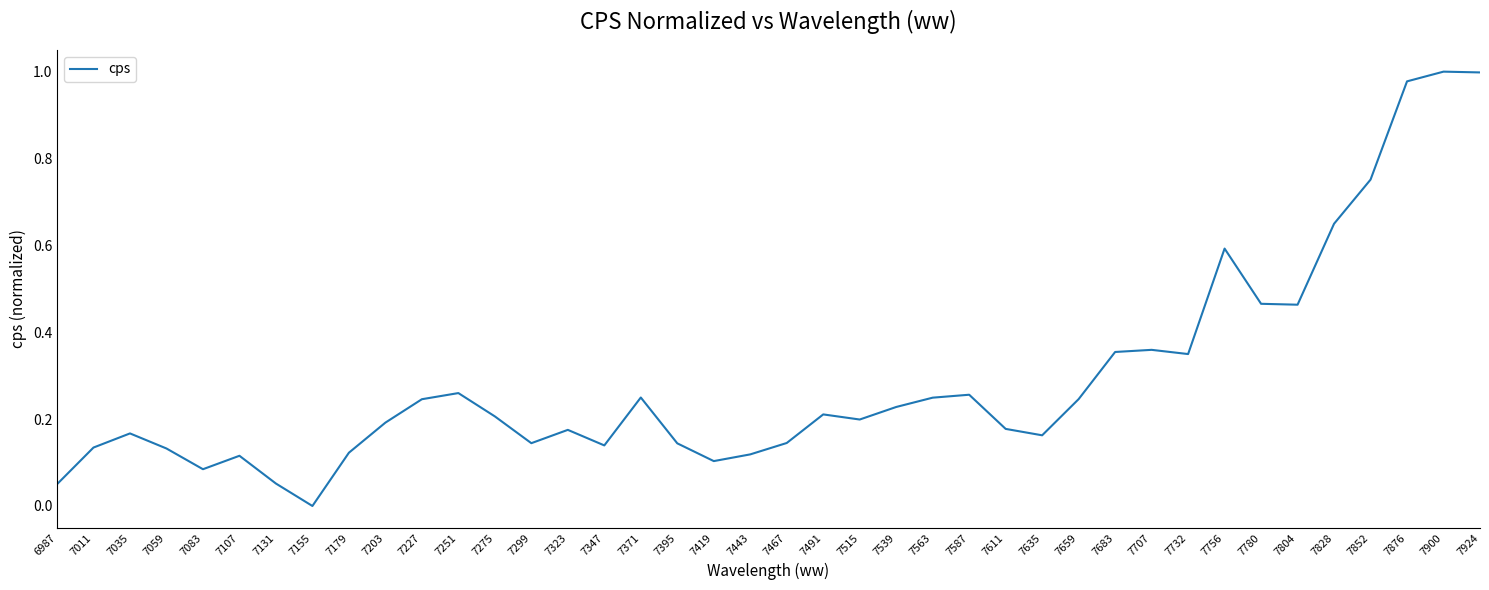

Between 7203 and 7227, which is larger?

7227